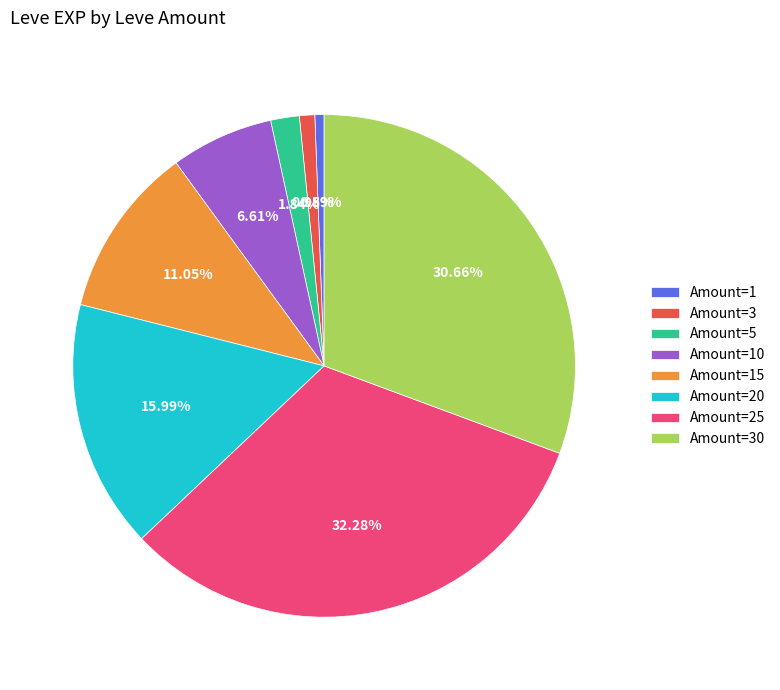

Does any single category account for the majority?

No